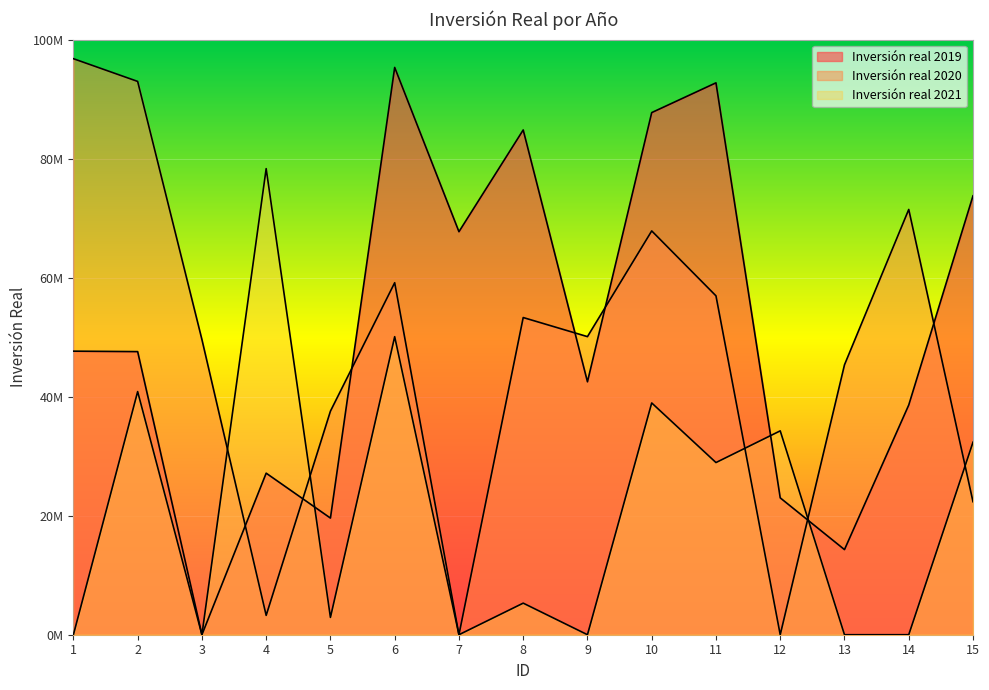

At which category is the sum across all series the highest?

6